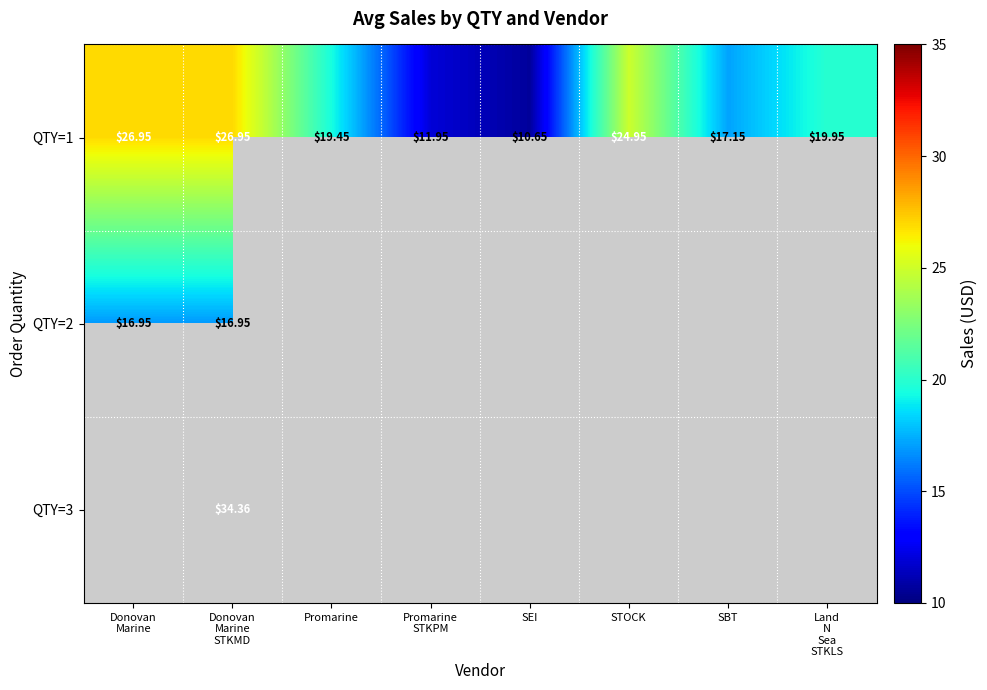

What is the sum of the QTY=3 values at Donovan Marine STKMD and Land N Sea STKLS?

34.4